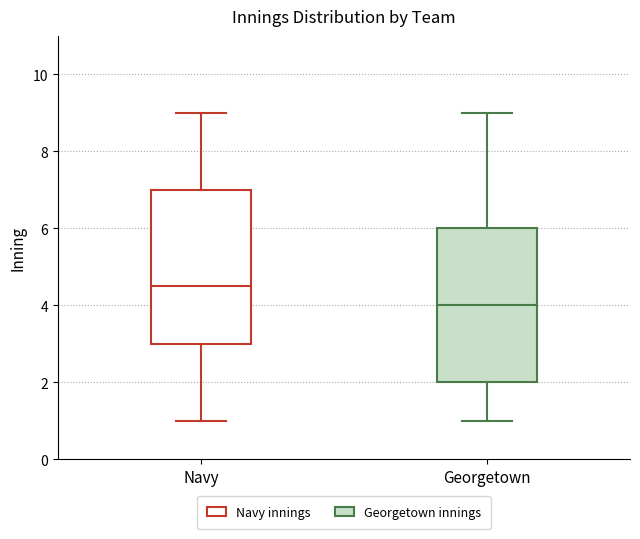

Reading left to right, transcribe this box plot: for each box, give where its median line is, the range the box spans, and where its two whiskers end, as read against the y-axis. The values are not printed on the chart, so give them approximately, as read against the axis.

Navy: median 4.6, box 3.0 to 7.0, whiskers 1.0 to 9.0
Georgetown: median 4.0, box 2.0 to 6.0, whiskers 1.0 to 9.0